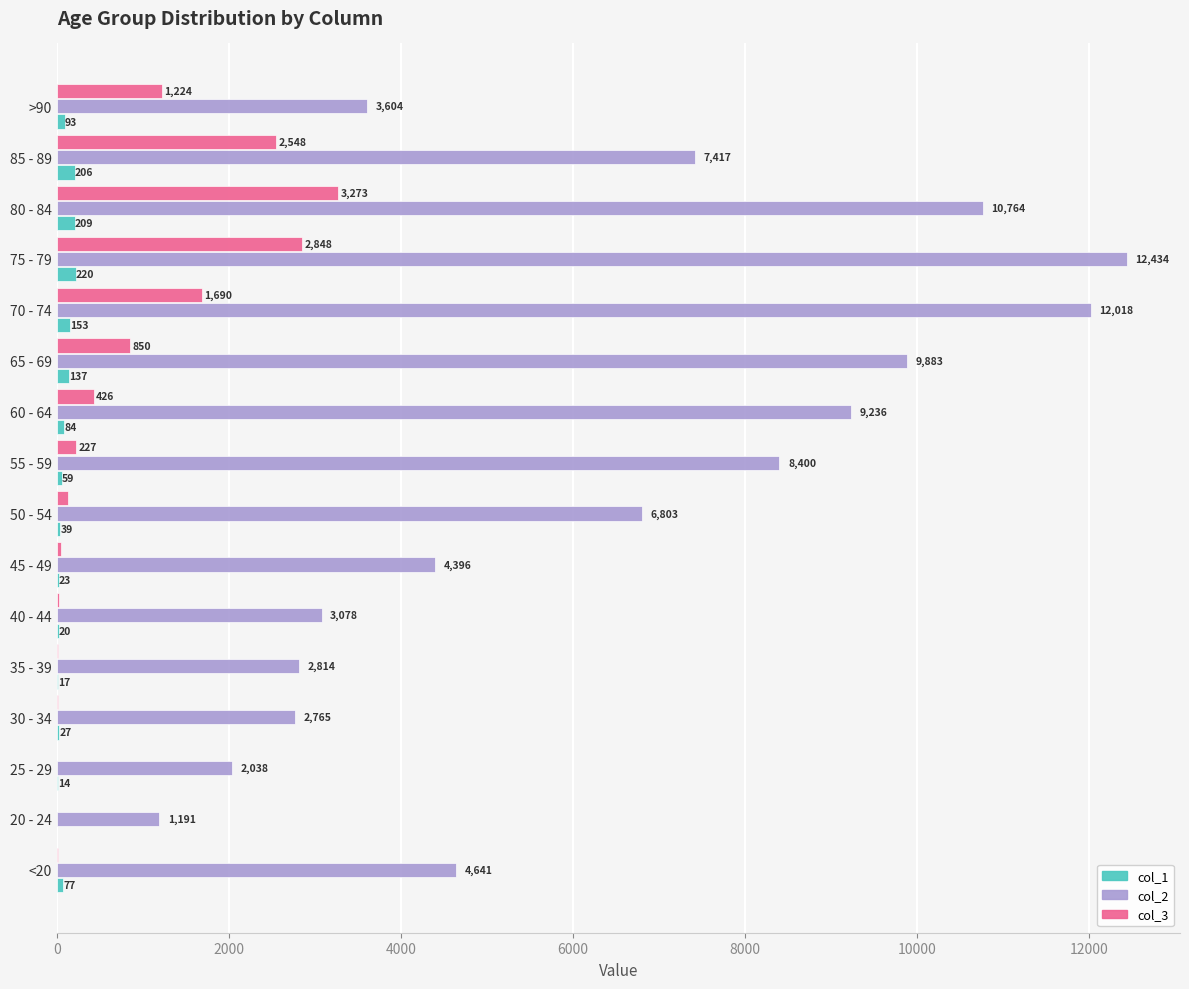

The col_3 series shows 875 at 85 - 89. True or false?

False